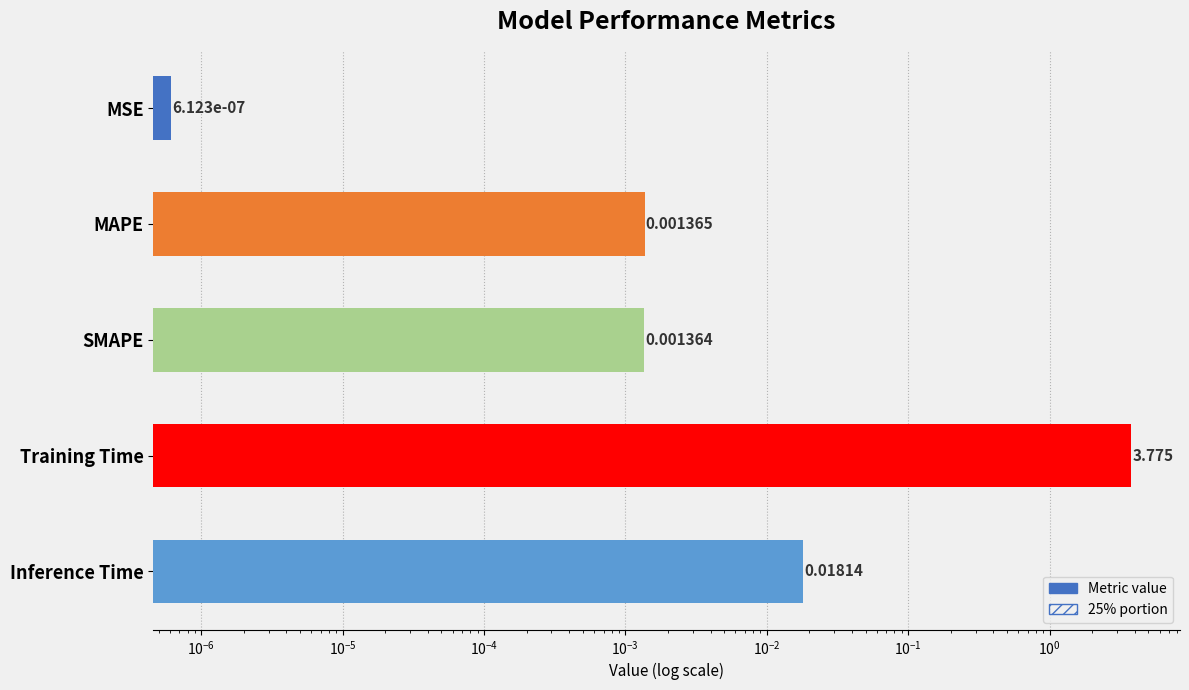

Is it true that the value at MSE is 0.0?

False